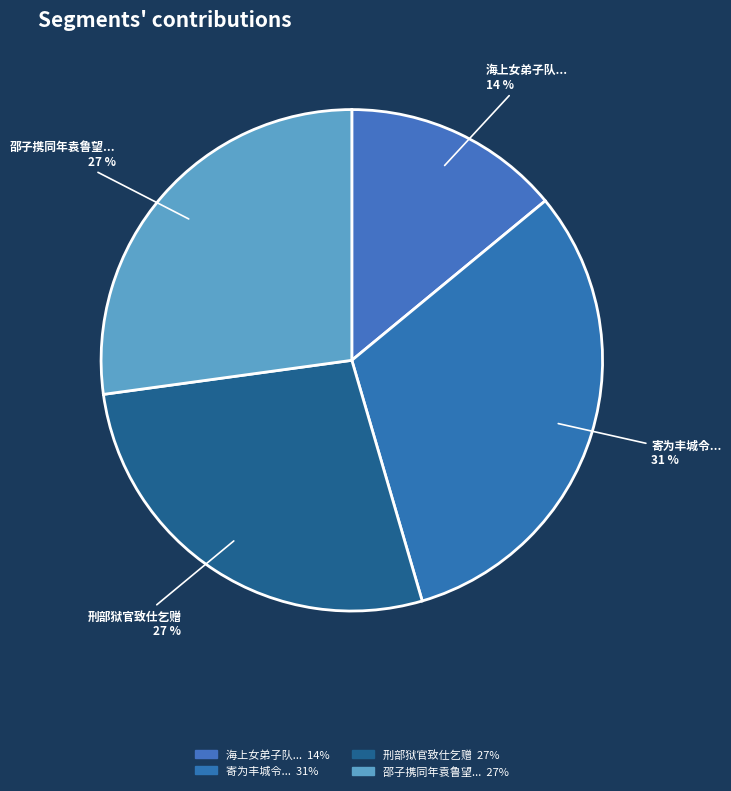

What percentage is the 海上女弟子队... slice, to the nearest percent?

14%